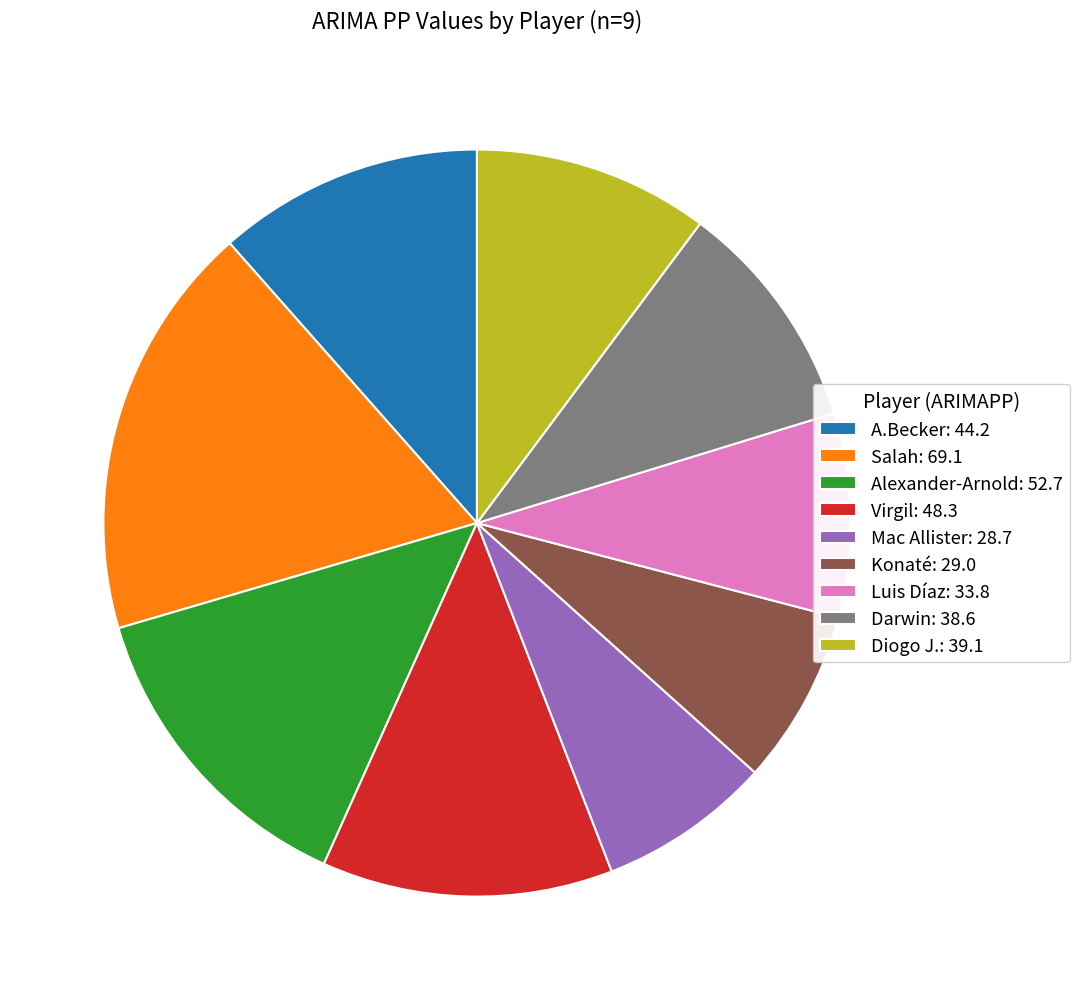

Do A.Becker: 44.2 and Luis Díaz: 33.8 together represent more than half of the pie?

No